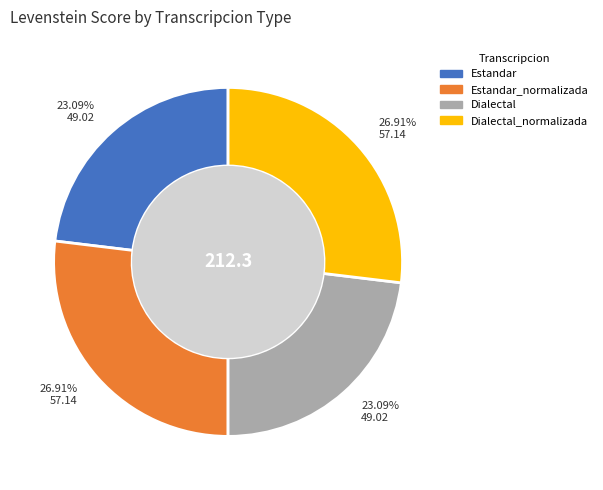

Count the number of slices in the pie.

4